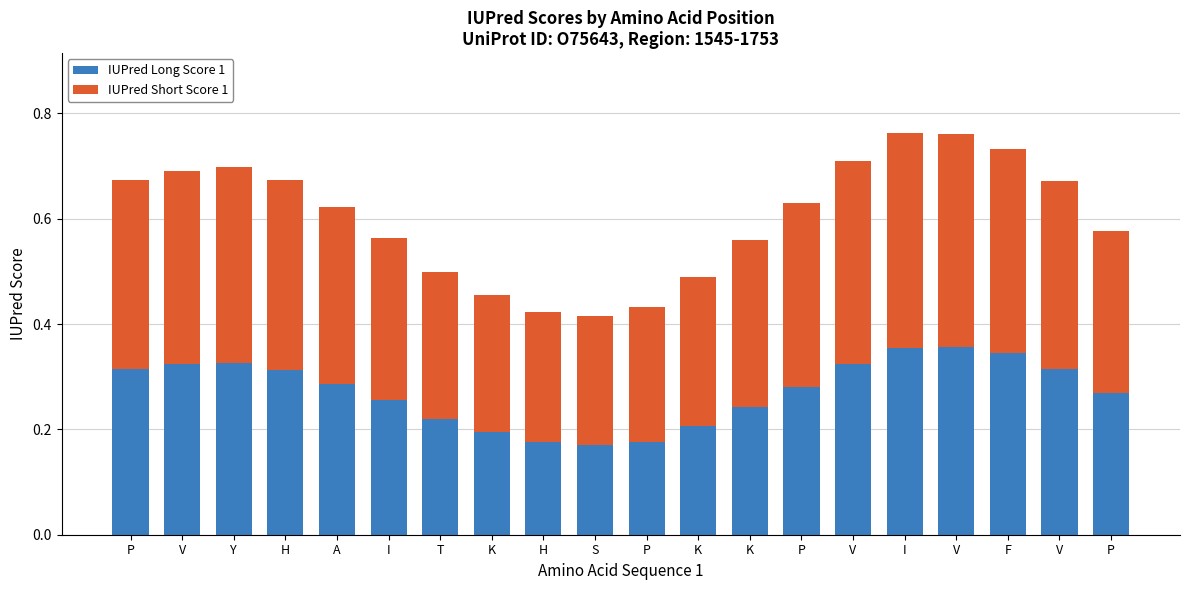

Which series has the largest total across all categories?

IUPred Short Score 1